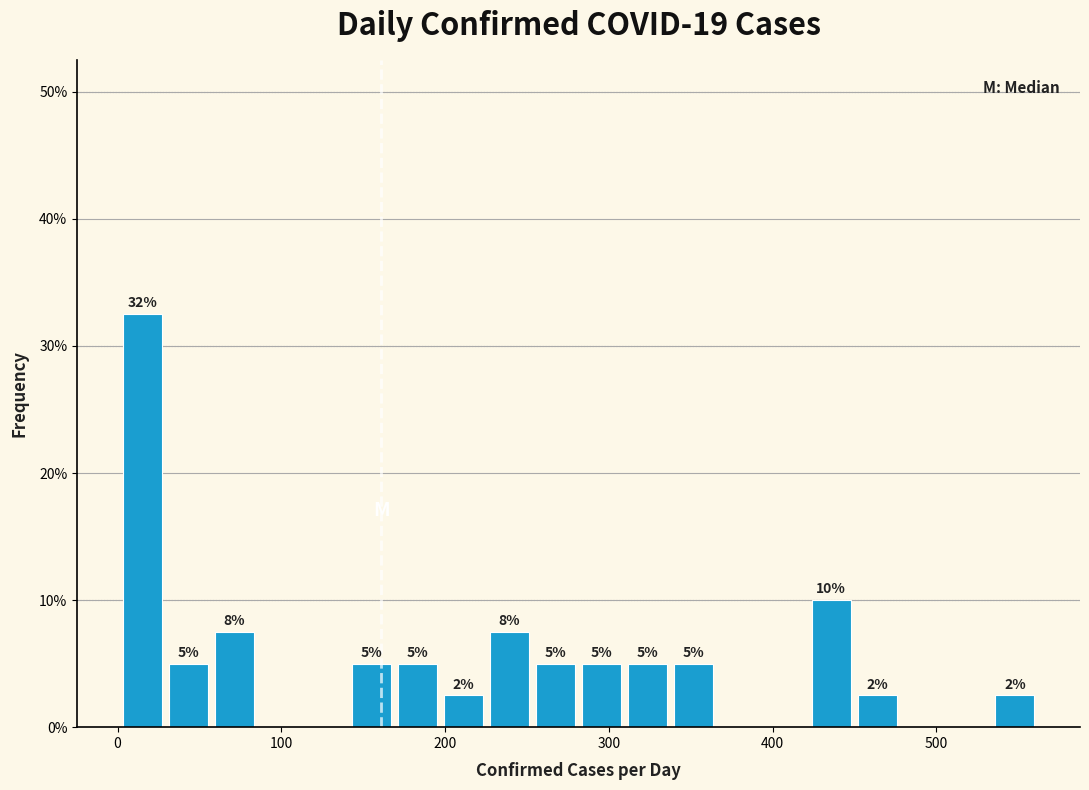

Around what value on the x-axis is the tallest bar? Give the approximate position of its centre, as read against the axis.

20